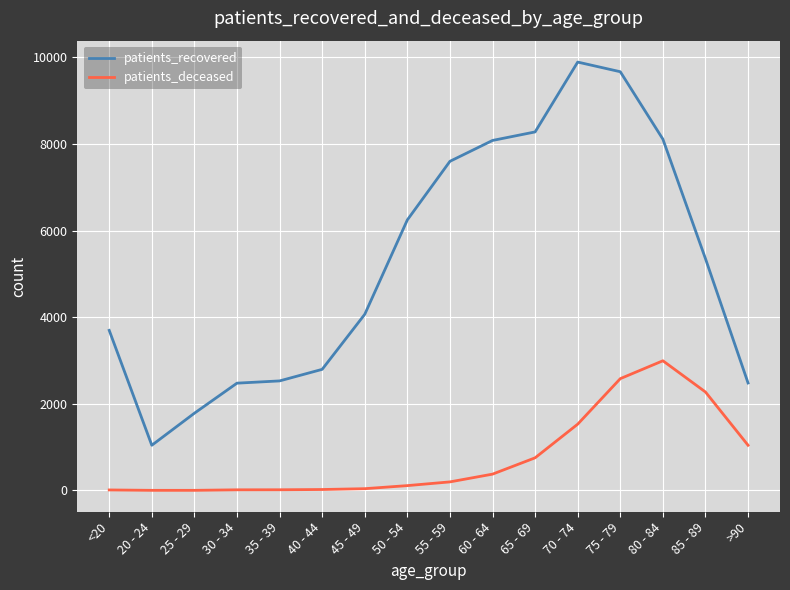

At which label does patients_deceased reach its peak?

80 - 84